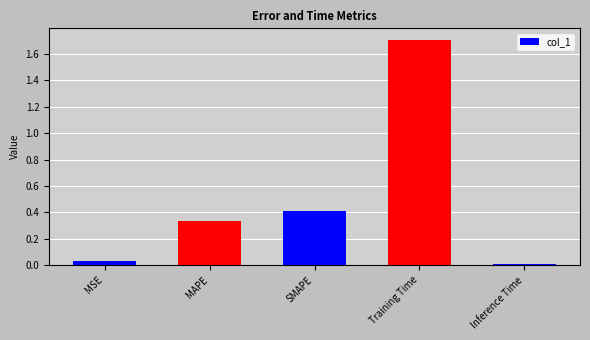

List the labels in order of value, smallest first.

Inference Time, MSE, MAPE, SMAPE, Training Time